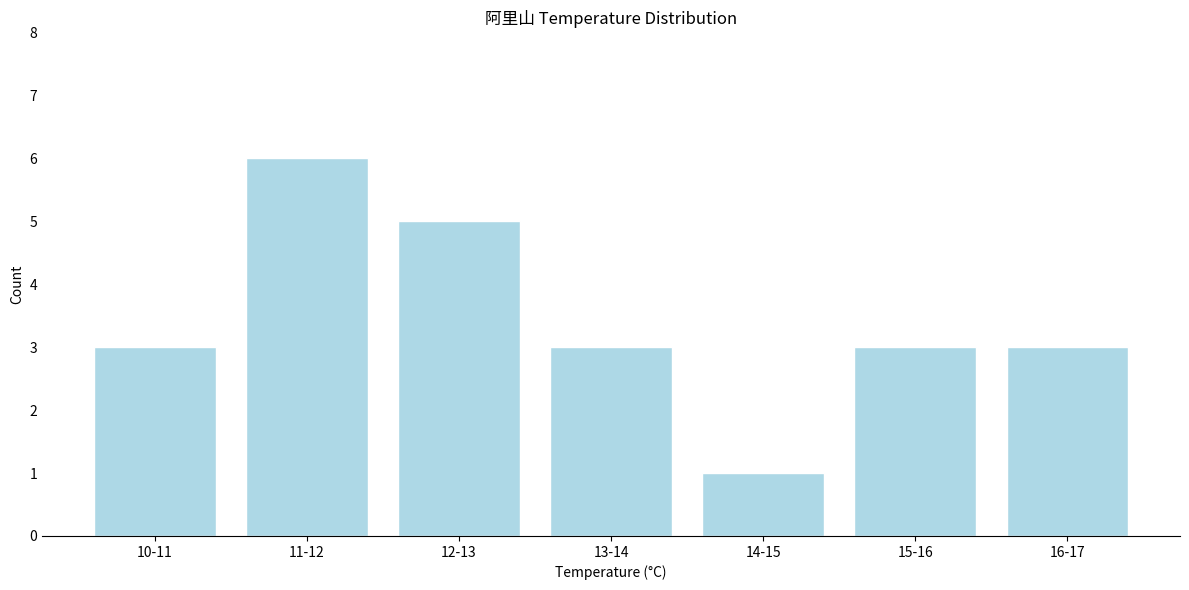

Reading left to right, what are all the values shown in this chart?

3	6	5	3	1	3	3